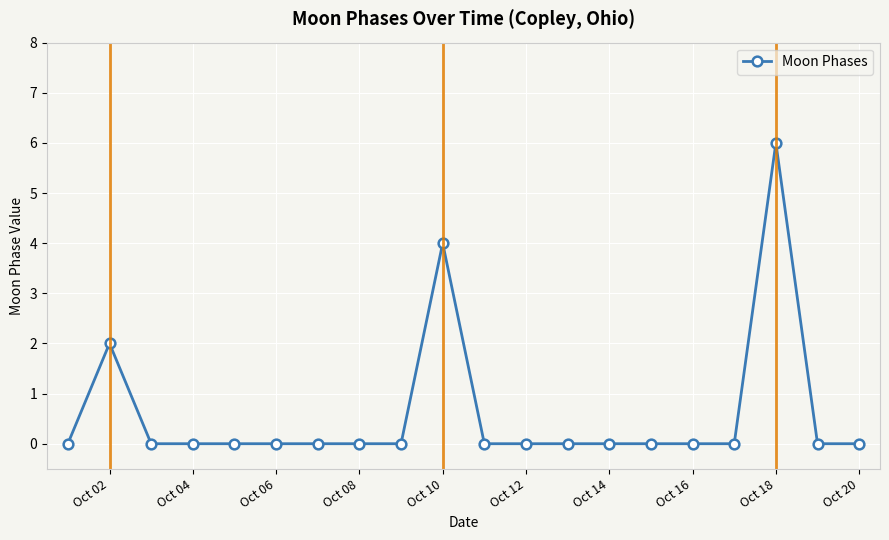

How many distinct data groups are displayed?

1